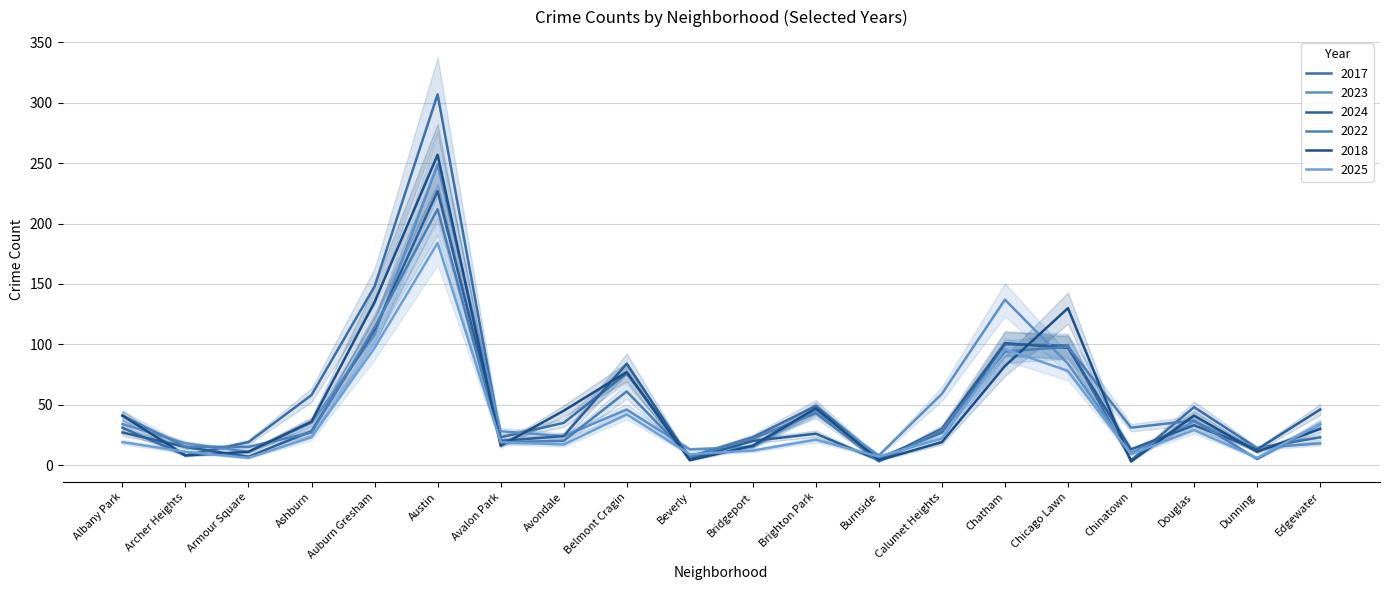

The 2024 series shows 7 at Chinatown. True or false?

False